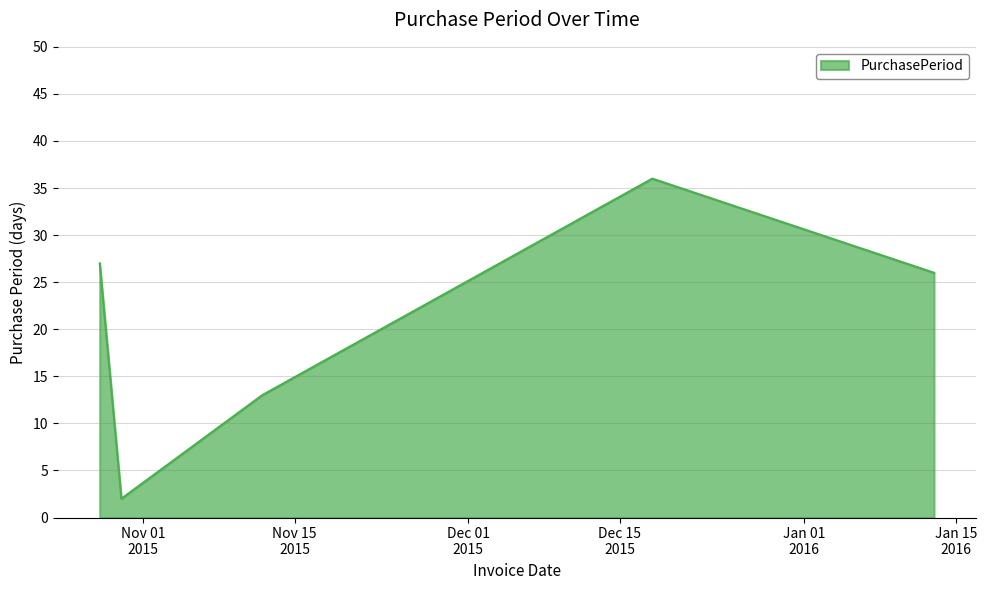

How many interior local valleys (lower than both neighbors) does the data have?

1